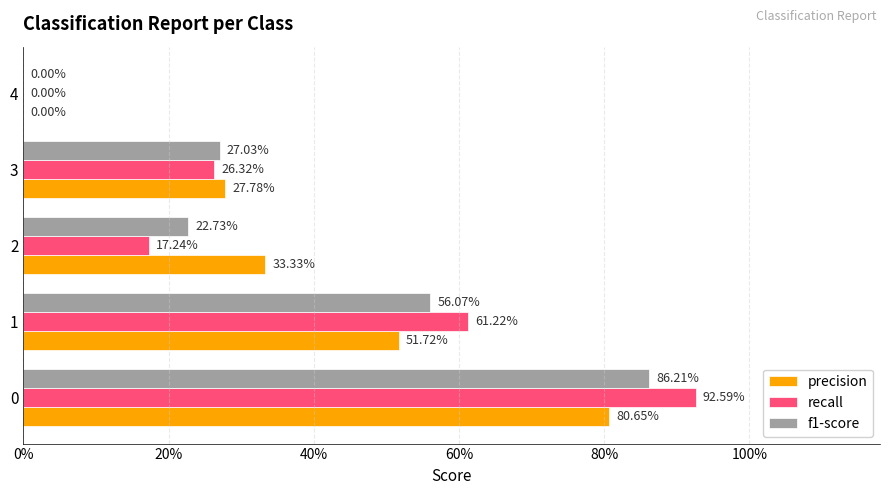

What is the maximum value shown in the chart?

0.9